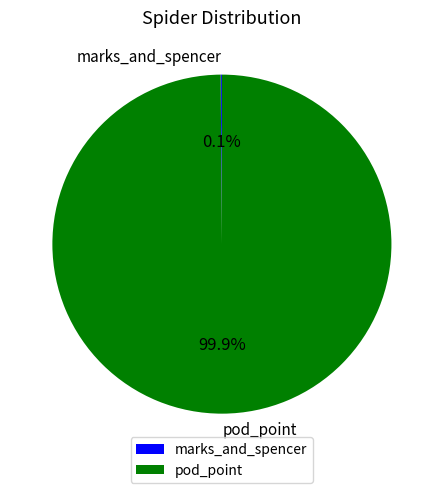

Which category has the biggest portion of the pie?

pod_point